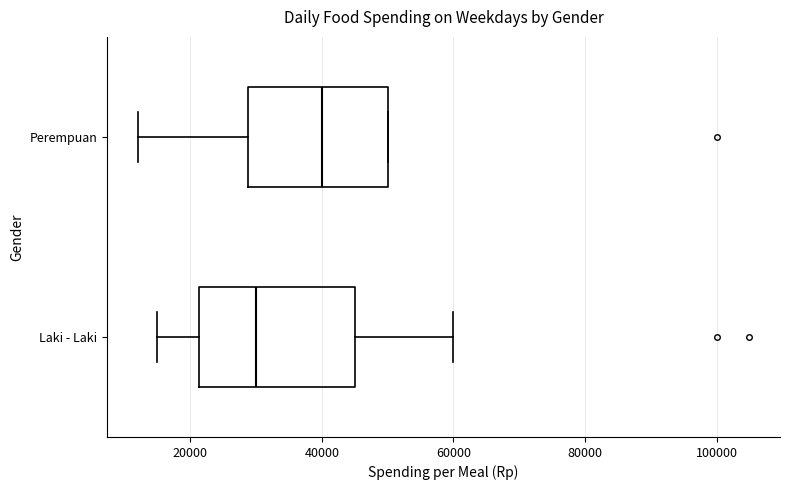

Comparing the boxes themselves (not the whiskers), which one is the widest?

Laki - Laki